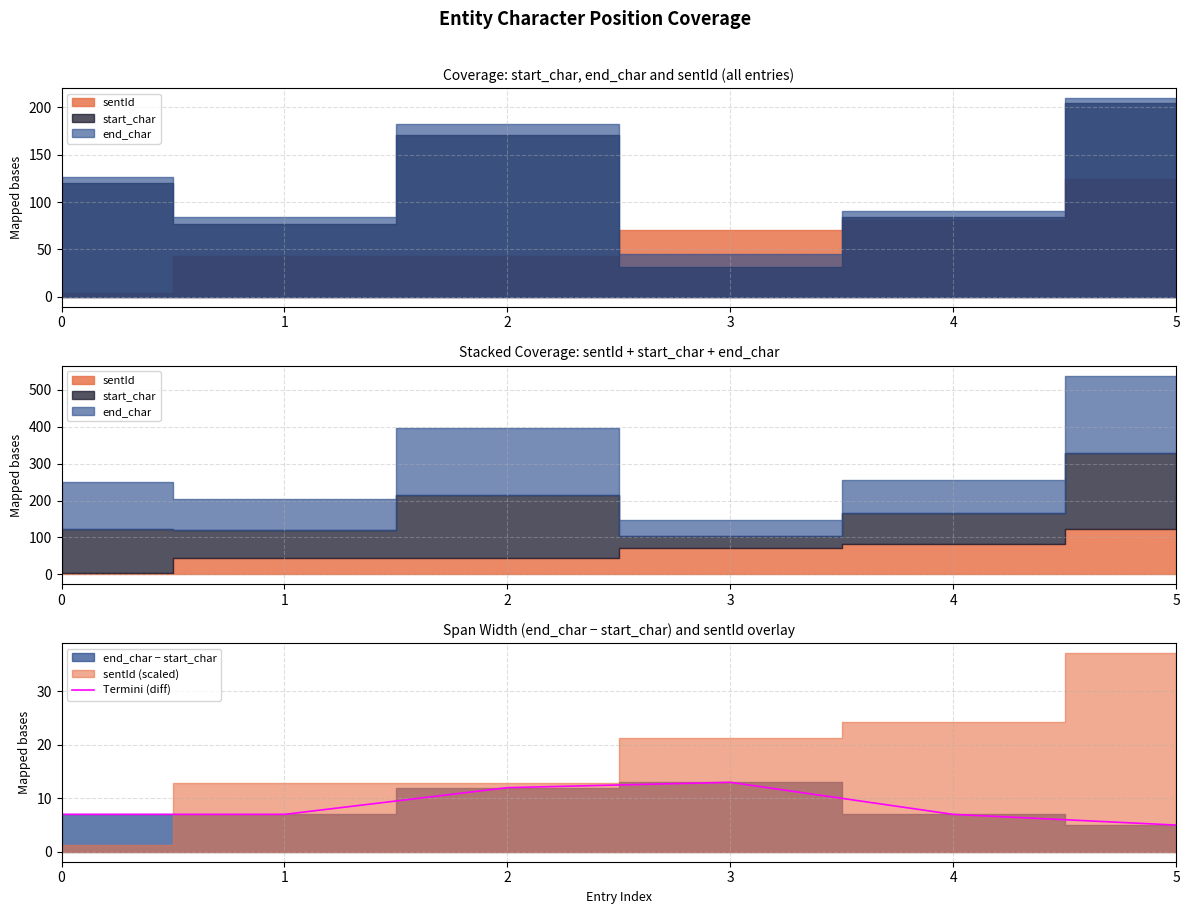

What is the smallest value displayed?

5